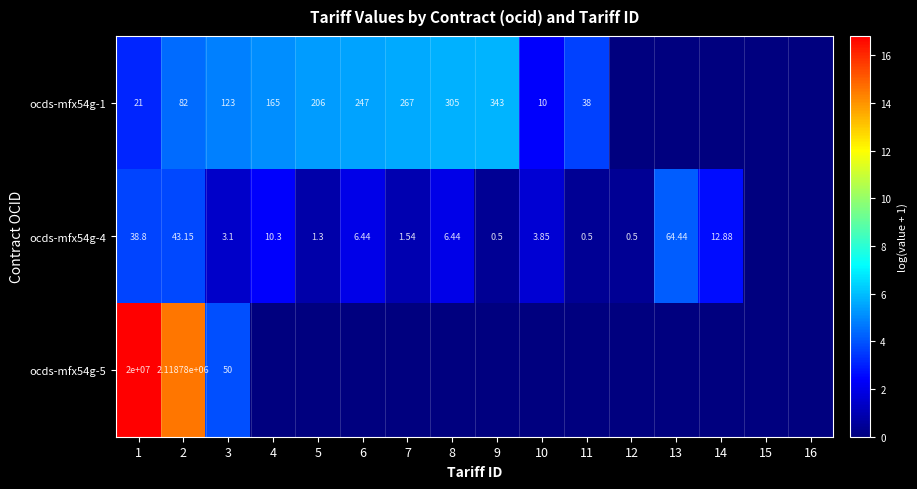

Is it true that ocds-mfx54g-1 equals 0.0 at 14?

True